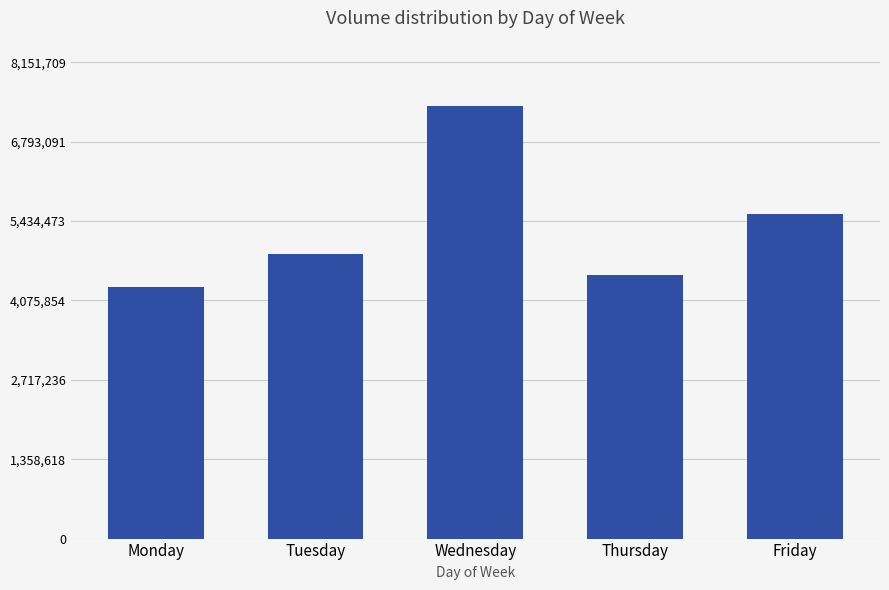

List the labels in order of value, largest first.

Wednesday, Friday, Tuesday, Thursday, Monday